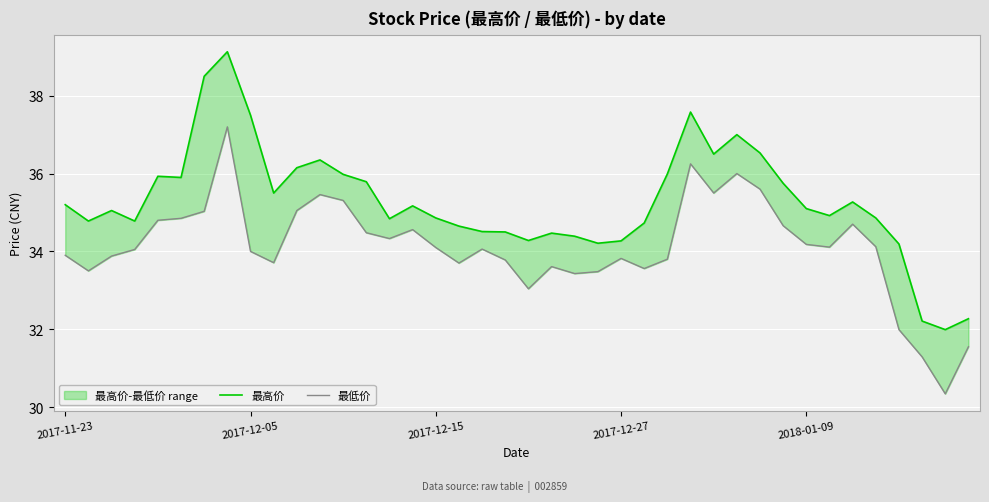

How many categories are shown in the chart?

40